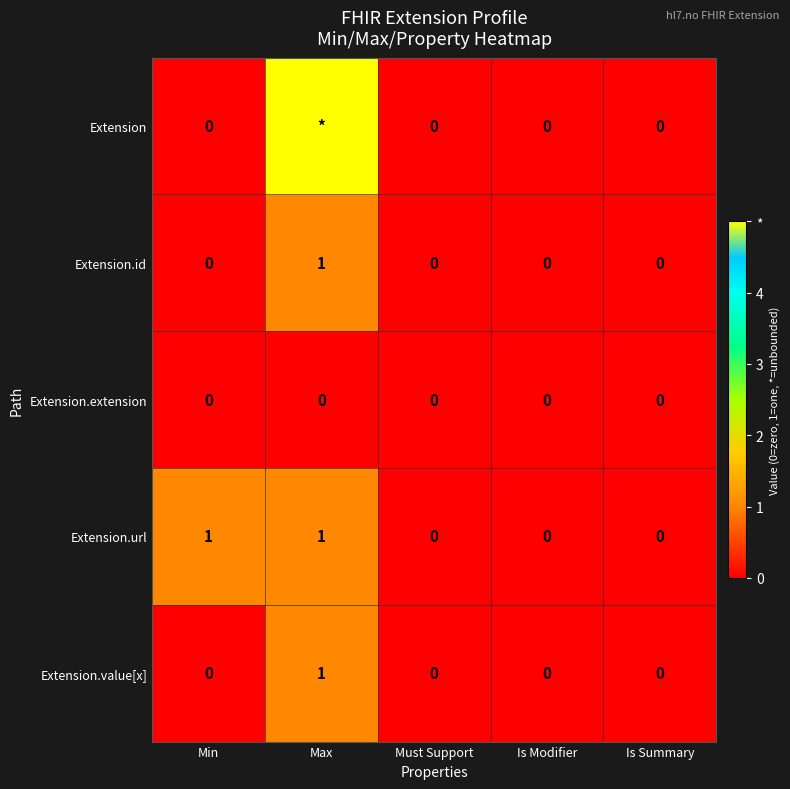

How many Extension.value[x] values are between 0 and 1?

5